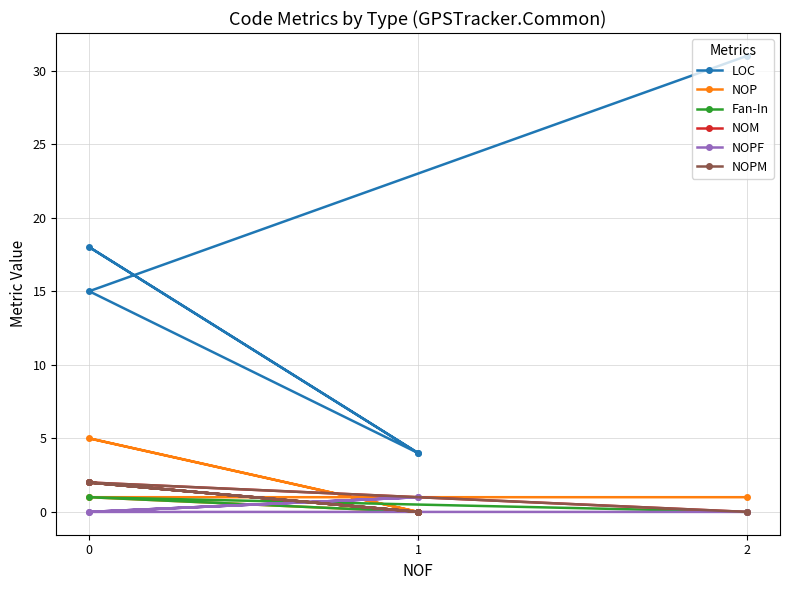

True or false: NOPF has more than 1 interior local peaks.

False